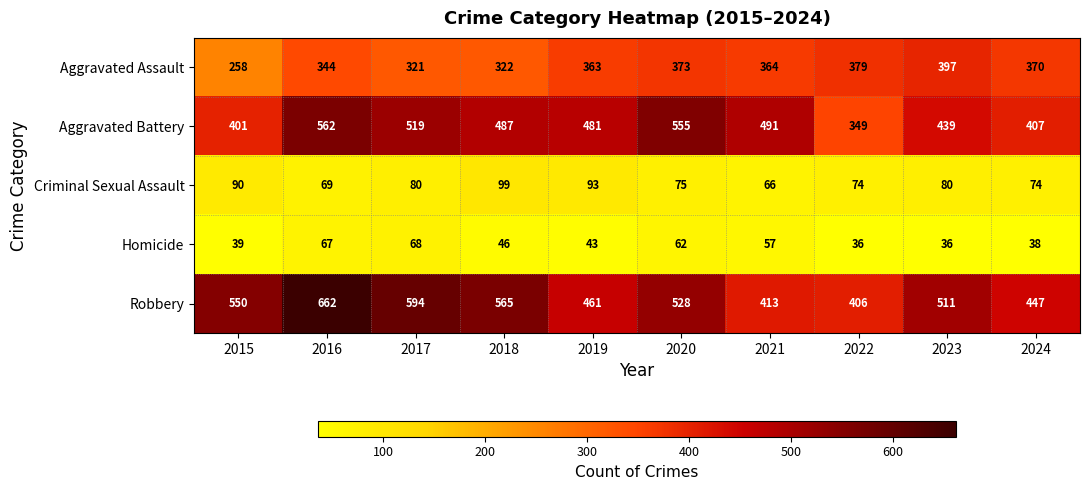

At which category is the sum across all series the highest?

2016